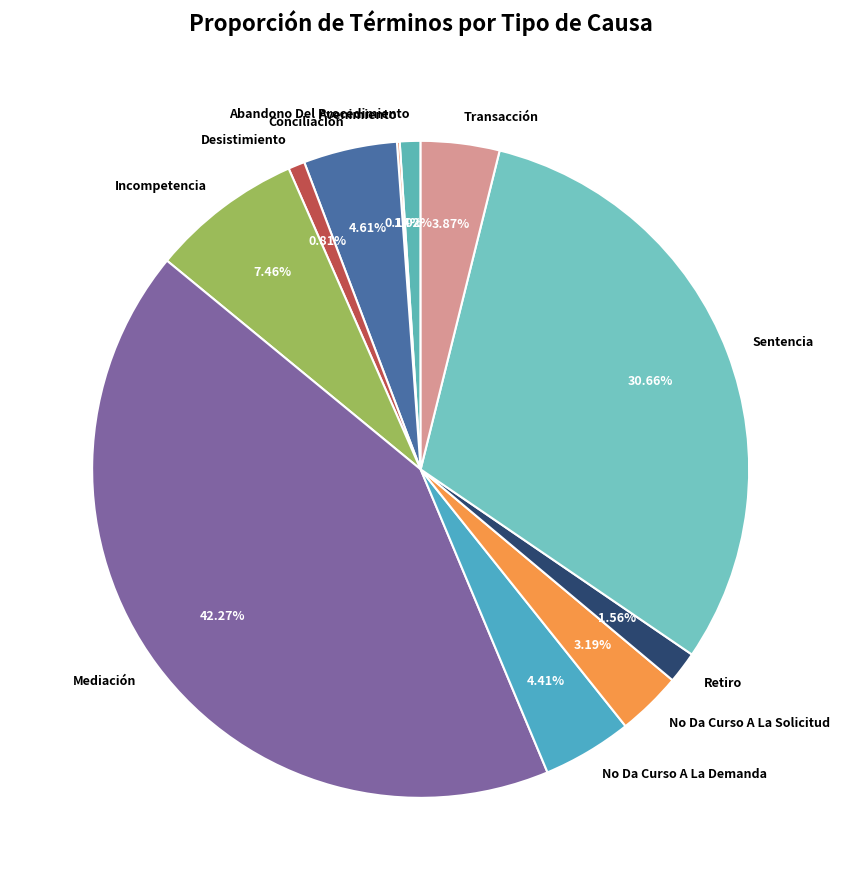

Which category has the biggest portion of the pie?

Mediación